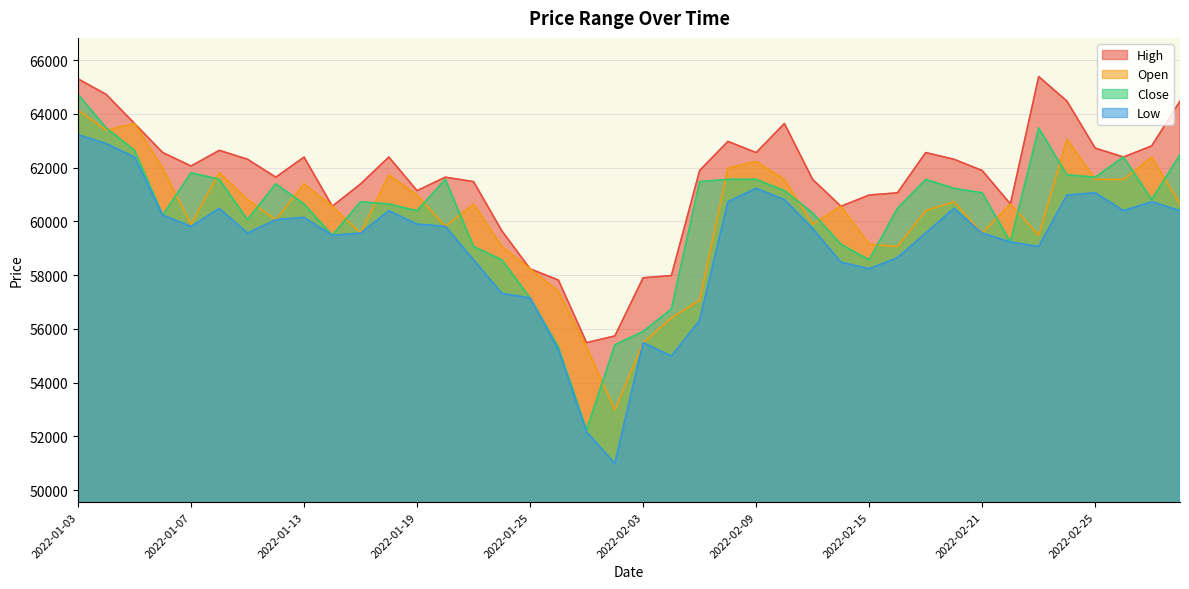

Between 2022-01-14 and 2022-02-03, which series saw the biggest shift?

Open